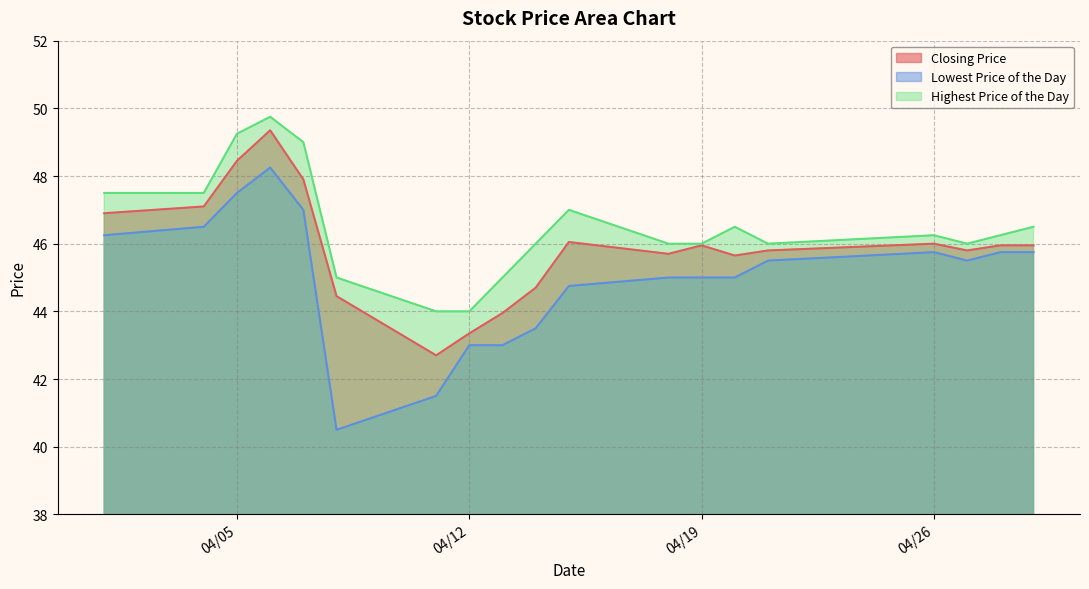

Which category has the lowest value across all series?

20110408